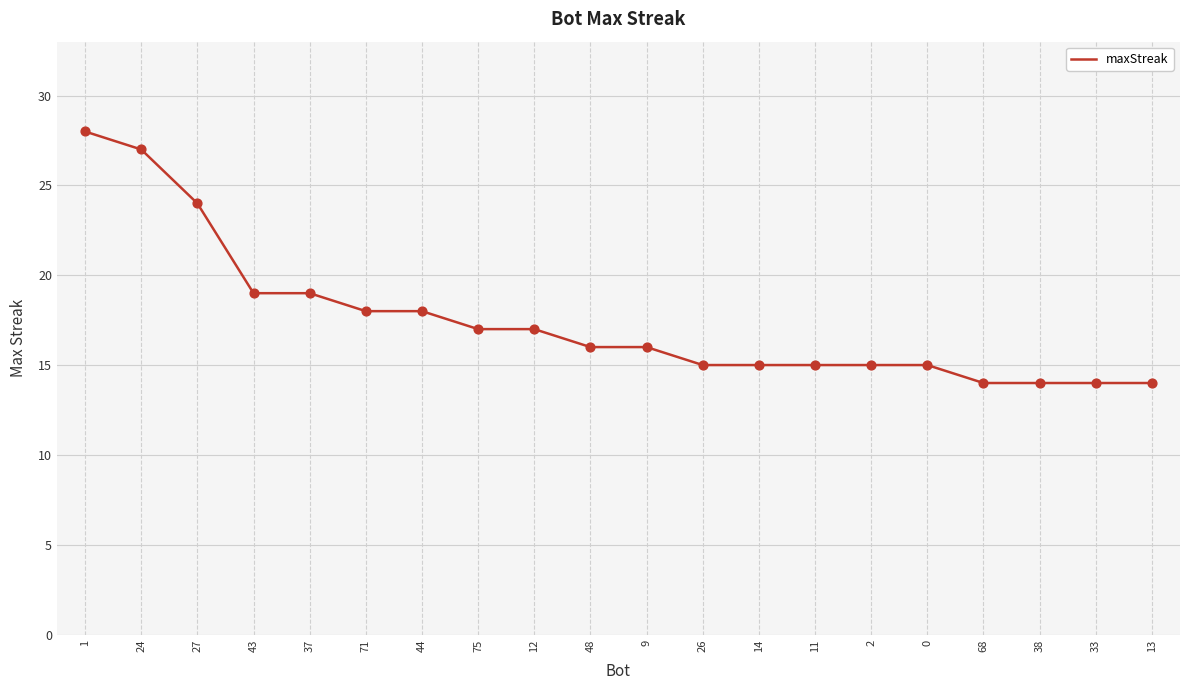

Approximately how many times larger is the value at 44 compared to 26?

1.2